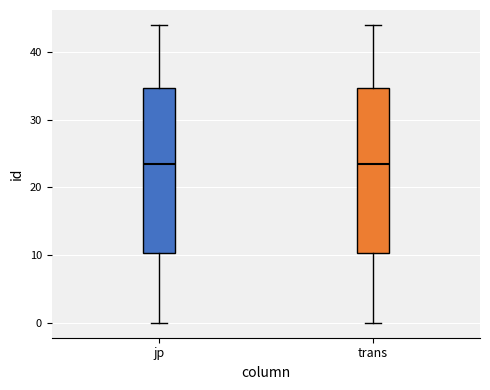

Reading left to right, read every box against the y-axis: the position of its median line, the range the box covers, and the ends of its whiskers. The values are not printed on the chart, so give them approximately, as read against the axis.

jp: median 24, box 10 to 35, whiskers 0 to 44
trans: median 24, box 10 to 35, whiskers 0 to 44